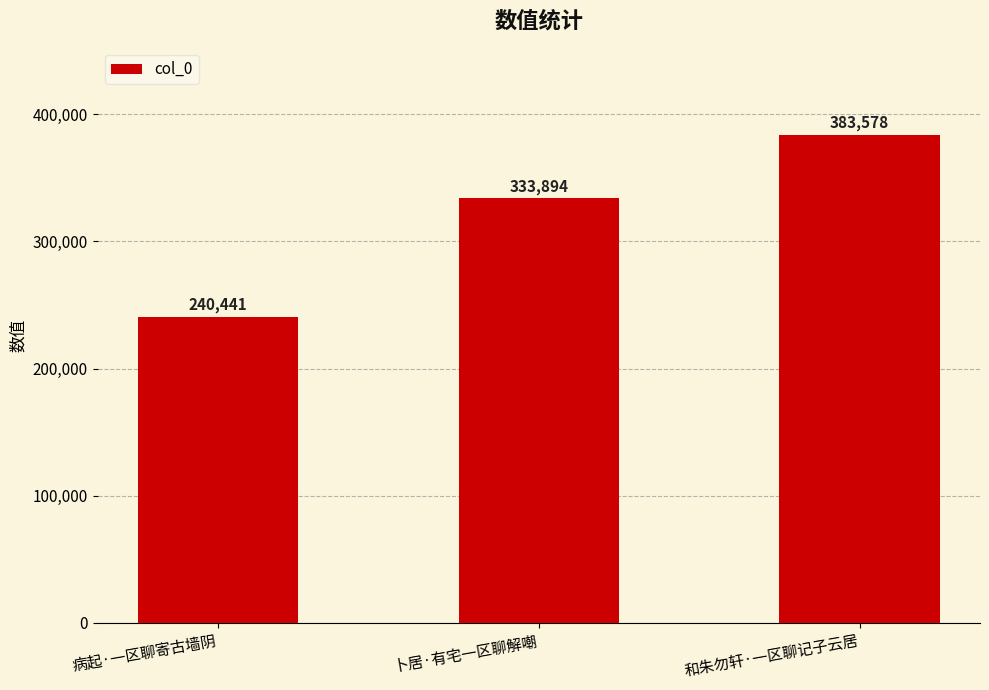

What is the sum of all values?

957913